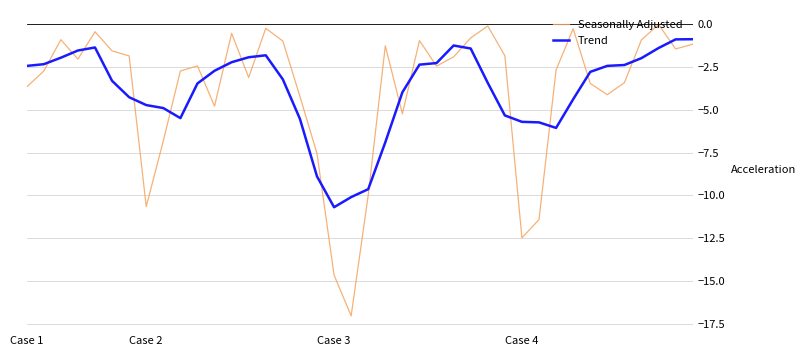

Rank the series by their maximum value, from lowest to highest.

Trend, Seasonally Adjusted